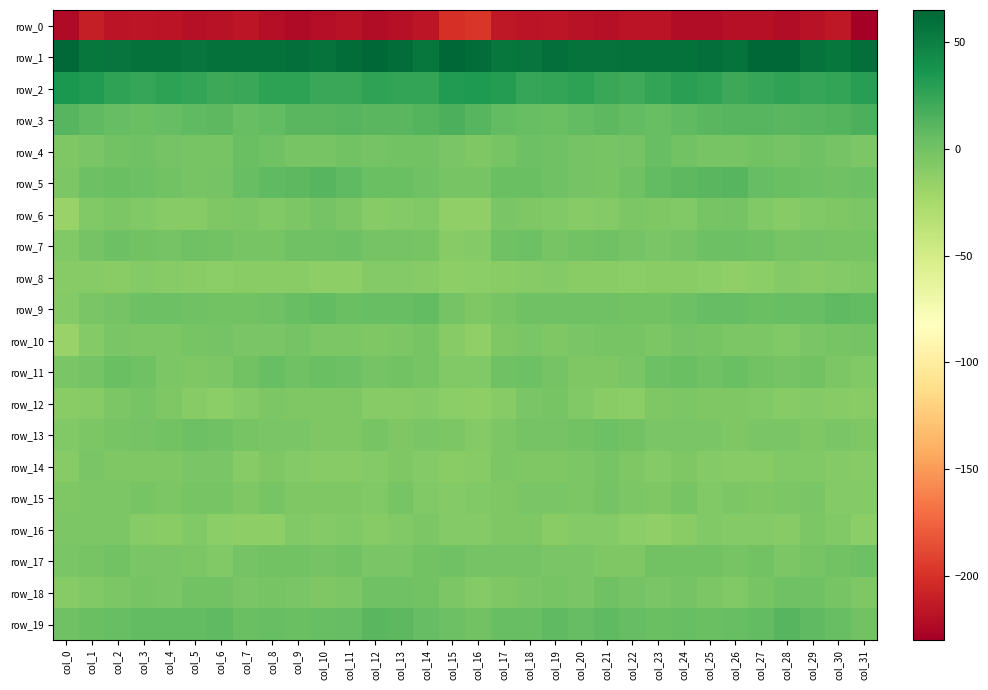

Reading right to left, list all the values displayed in this chart.

row_0: -230.1	-215.1	-217.9	-221.3	-218.8	-219.5	-221.7	-221.8	-216.8	-216.3	-219.0	-217.9	-215.3	-216.9	-214.3	-197.0	-201.2	-215.5	-219.3	-221.1	-218.3	-220.5	-222.7	-219.7	-215.6	-217.9	-219.0	-216.6	-215.5	-217.2	-210.5	-222.0
row_1: 59.6	54.8	57.7	63.9	63.9	57.0	59.4	58.6	58.9	58.9	57.0	57.7	59.3	56.4	55.3	61.0	64.1	55.3	60.4	65.0	60.9	57.3	59.5	58.6	58.7	58.2	56.9	58.8	58.3	56.1	55.5	63.3
row_2: 29.8	25.3	24.3	26.4	24.6	21.6	26.2	28.5	25.2	21.1	22.9	27.7	25.5	24.1	30.7	33.9	32.0	24.8	25.2	26.5	22.6	22.7	28.0	27.7	22.8	21.4	24.8	27.9	23.8	26.4	32.1	34.8
row_3: 15.7	12.4	11.0	9.8	11.4	10.9	10.0	8.4	4.8	7.1	9.1	6.7	3.4	5.1	6.7	11.6	15.9	12.3	10.3	10.2	11.9	10.1	9.8	6.9	4.8	8.8	8.3	5.4	3.3	5.8	7.5	11.4
row_4: -4.4	-1.4	1.0	-1.1	0.4	-1.8	-2.2	-0.7	4.1	-0.8	-2.8	-1.6	0.8	1.8	-2.8	-6.1	-3.8	0.4	0.0	-0.9	0.2	-2.7	-2.0	1.4	3.2	-2.7	-2.2	-0.9	1.5	0.4	-3.8	-6.4
row_5: 1.9	0.8	2.6	2.9	5.4	11.2	10.1	8.9	6.4	0.8	-2.2	-0.8	1.5	3.7	2.8	-2.5	-2.6	1.0	3.1	3.0	7.9	11.4	9.5	8.4	4.3	-1.1	-2.0	-0.0	2.5	3.3	1.7	-5.2
row_6: -4.7	-6.1	-6.8	-9.7	-6.9	-1.6	-2.4	-6.5	-5.9	-4.6	-8.5	-9.5	-7.5	-6.1	-3.9	-14.4	-13.4	-6.6	-8.0	-9.4	-4.9	-0.7	-4.2	-7.1	-4.5	-6.2	-9.2	-8.9	-6.9	-5.2	-6.9	-18.0
row_7: -2.3	-2.6	-0.8	-1.9	1.4	1.7	1.7	-1.3	-3.1	-0.7	1.4	-0.3	-2.3	2.1	0.9	-8.1	-9.7	-2.2	-0.9	-1.2	2.2	1.6	1.1	-2.5	-2.3	0.4	1.4	-1.7	-0.6	2.5	-1.6	-6.8
row_8: -7.6	-8.6	-9.1	-7.7	-11.7	-14.1	-11.2	-10.2	-10.4	-12.1	-10.2	-10.0	-8.4	-9.4	-10.0	-12.1	-13.2	-9.1	-8.7	-8.6	-13.3	-13.1	-10.6	-10.1	-11.0	-11.9	-10.1	-9.6	-8.1	-9.9	-9.7	-9.7
row_9: 7.0	8.0	5.0	4.4	3.2	5.1	6.0	1.9	-0.1	-0.3	0.5	1.6	1.6	0.8	-2.3	-5.5	-1.1	7.2	3.9	4.3	3.1	6.7	4.7	0.5	-0.3	-0.1	0.9	1.6	2.0	-0.8	-3.5	-8.7
row_10: -1.0	-2.1	-4.0	-6.6	-4.3	-5.1	-3.0	-1.8	-4.2	-2.0	-2.3	-4.0	-5.7	-3.8	-6.1	-13.5	-9.8	-2.9	-5.1	-5.8	-4.3	-4.5	-1.8	-3.1	-3.5	-1.8	-2.6	-5.2	-4.8	-4.1	-8.4	-16.9
row_11: -7.0	-4.2	0.3	-1.1	0.2	3.3	1.1	3.3	2.5	-3.6	-5.3	-6.4	-0.8	2.4	1.0	-6.9	-7.5	-2.2	0.3	-1.5	2.0	3.1	0.9	4.1	0.1	-4.4	-6.2	-4.6	0.8	3.1	-0.9	-4.1
row_12: -10.8	-9.4	-8.7	-9.3	-7.3	-5.9	-5.4	-5.0	-5.3	-11.4	-10.0	-7.4	-2.9	-3.5	-9.2	-12.9	-11.6	-8.7	-9.3	-8.9	-6.2	-5.7	-5.4	-4.5	-7.7	-11.7	-8.9	-5.9	-2.2	-5.1	-9.7	-10.9
row_13: -5.4	-3.2	-5.3	-3.8	-3.9	-6.4	-4.2	-3.4	-3.6	0.2	2.3	0.4	-1.0	-1.7	-4.9	-8.0	-5.1	-4.1	-5.8	-2.4	-5.3	-5.8	-3.6	-3.4	-2.7	1.6	1.8	-0.4	-1.1	-2.5	-4.8	-7.3
row_14: -9.6	-8.3	-6.7	-7.3	-8.9	-9.4	-8.8	-5.6	-8.6	-6.1	-2.2	-5.3	-5.8	-5.7	-4.4	-9.0	-10.2	-8.2	-6.4	-7.7	-9.2	-9.3	-8.1	-5.5	-9.1	-3.4	-3.5	-5.4	-5.8	-5.4	-4.1	-9.3
row_15: -8.5	-7.7	-3.6	-5.0	-6.3	-5.2	-6.7	-2.9	-5.5	-4.9	-1.7	-4.6	-3.2	-3.7	-5.6	-7.4	-7.7	-6.7	-3.0	-6.6	-5.3	-6.0	-5.6	-2.9	-6.4	-2.9	-2.8	-4.5	-2.9	-4.5	-4.8	-5.8
row_16: -11.4	-7.1	-5.2	-9.1	-8.3	-7.9	-6.9	-10.1	-13.6	-12.1	-8.7	-8.2	-10.5	-5.8	-5.5	-8.2	-8.1	-5.3	-6.8	-9.5	-7.5	-8.0	-6.9	-12.5	-12.8	-11.6	-7.2	-10.1	-9.0	-4.5	-5.2	-4.9
row_17: 2.3	0.1	-1.9	-5.3	-0.2	-2.1	0.2	-0.7	-0.1	-5.7	-5.9	-3.1	-4.1	-1.8	-1.5	-1.7	1.3	-0.1	-3.8	-3.6	-0.3	-1.6	0.1	-0.6	-1.7	-7.5	-4.2	-3.2	-4.0	-0.6	-2.1	-3.9
row_18: -5.7	-2.1	1.2	1.5	-2.0	-6.7	-4.2	-1.8	-3.3	-0.9	0.7	-3.6	-2.3	-3.8	-6.3	-8.5	-5.3	0.1	1.2	1.2	-4.4	-6.3	-3.2	-2.2	-3.0	0.3	-0.6	-3.7	-2.3	-5.0	-6.7	-9.7
row_19: -0.4	4.1	8.0	11.6	6.9	4.8	3.5	4.2	3.1	6.2	8.0	5.8	8.2	4.7	4.1	0.2	2.3	6.0	9.4	10.8	5.2	4.9	3.0	4.0	3.7	7.9	6.9	6.7	7.2	4.2	3.6	1.4